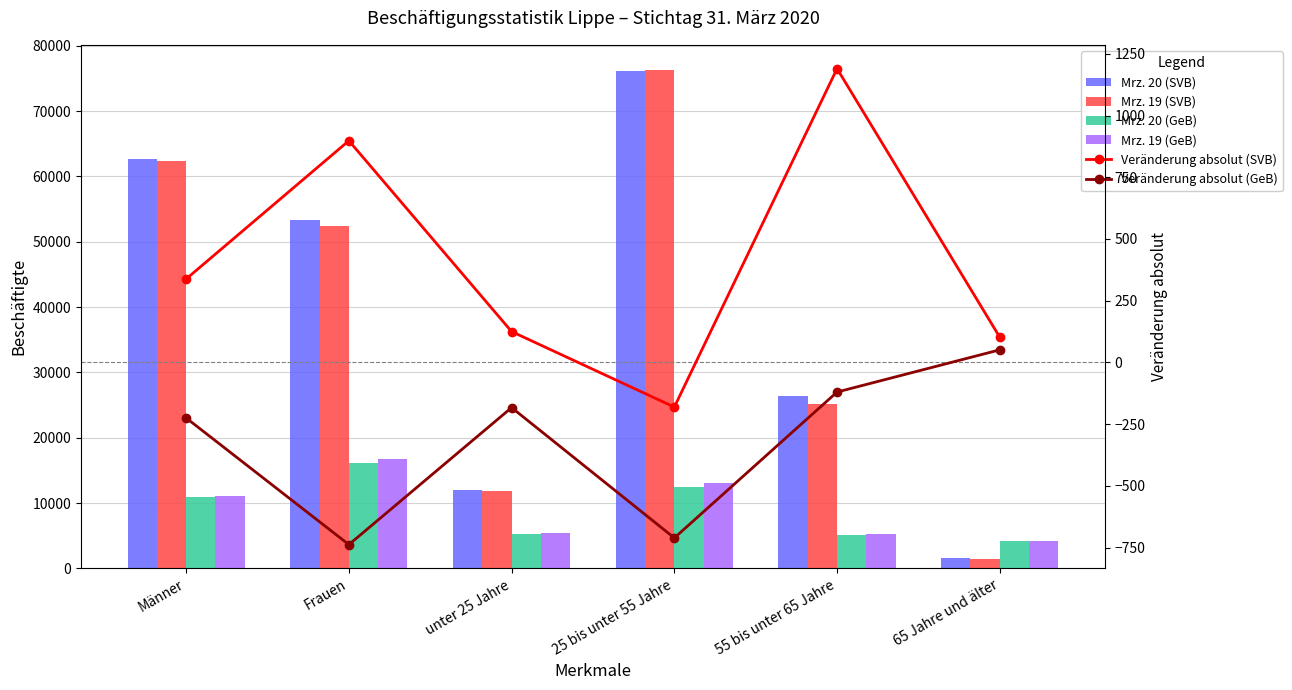

True or false: Mrz. 20 (GeB) has a value of 2306 at 65 Jahre und älter.

False